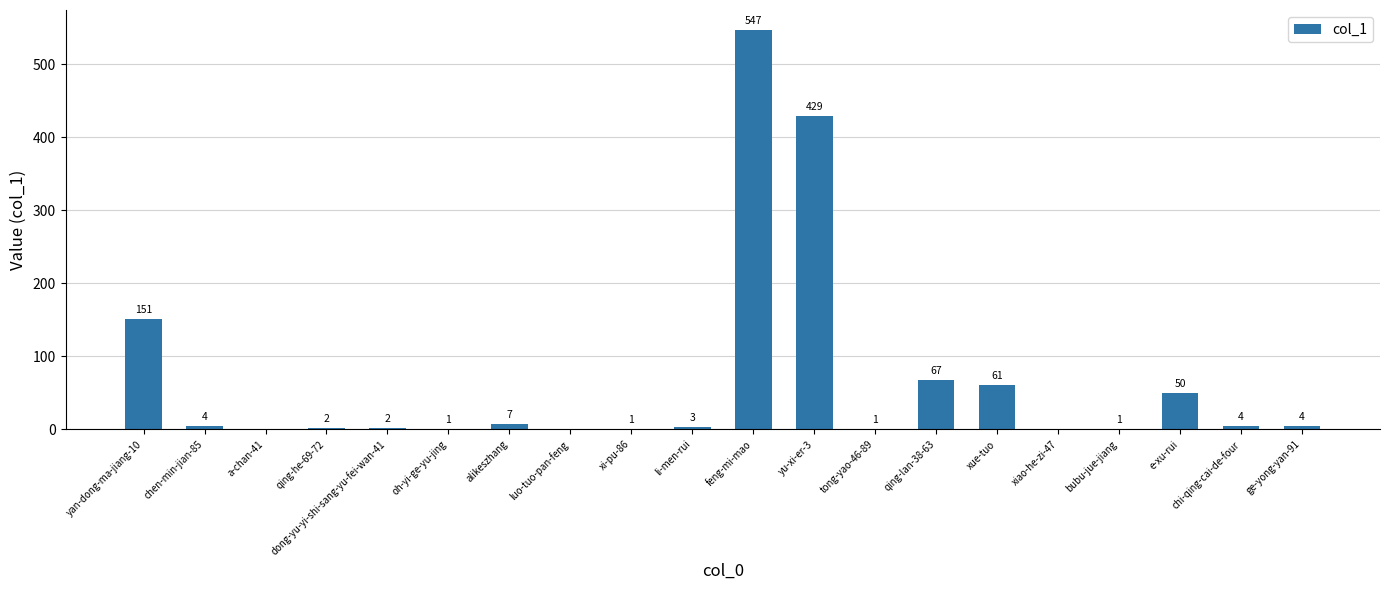

The value at qing-lan-38-63 is 67. True or false?

True